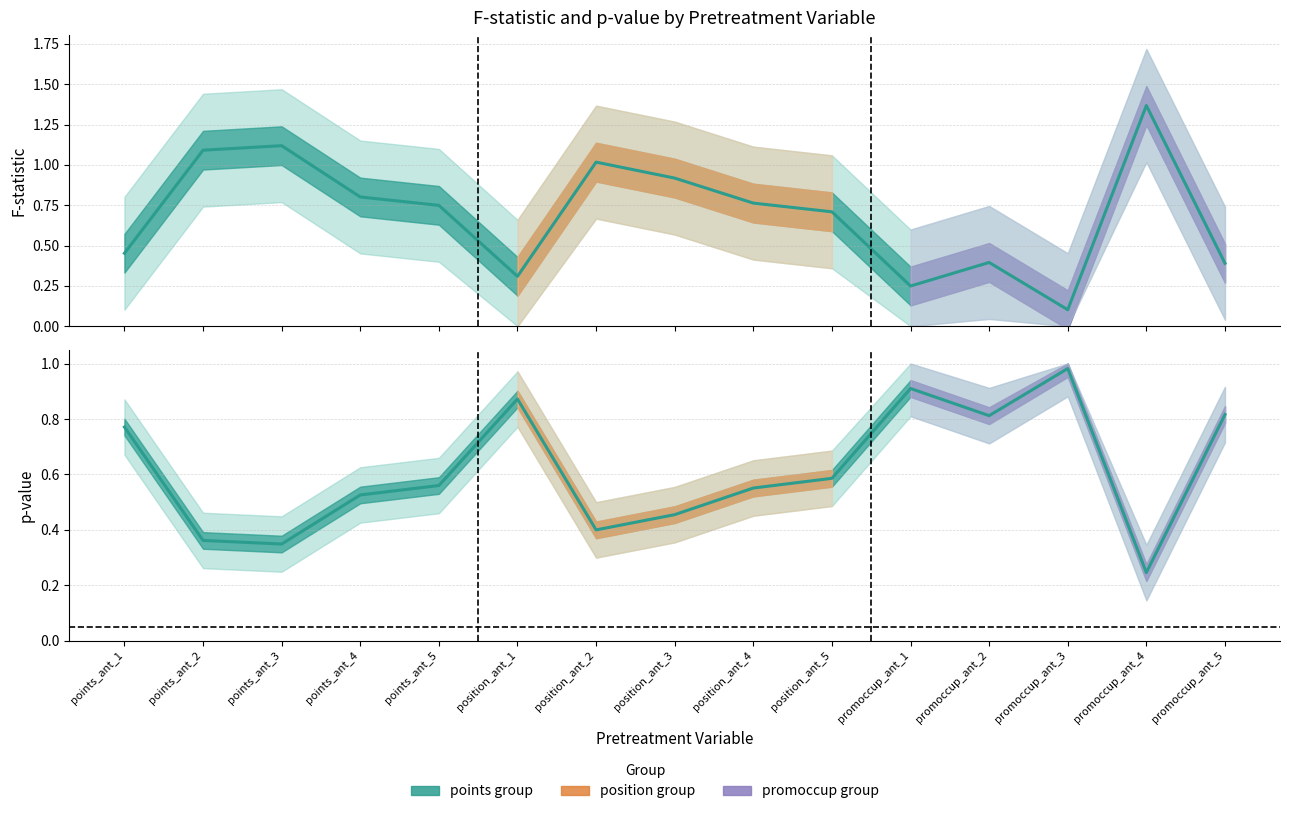

What is the sum of all F statistic values?

10.4